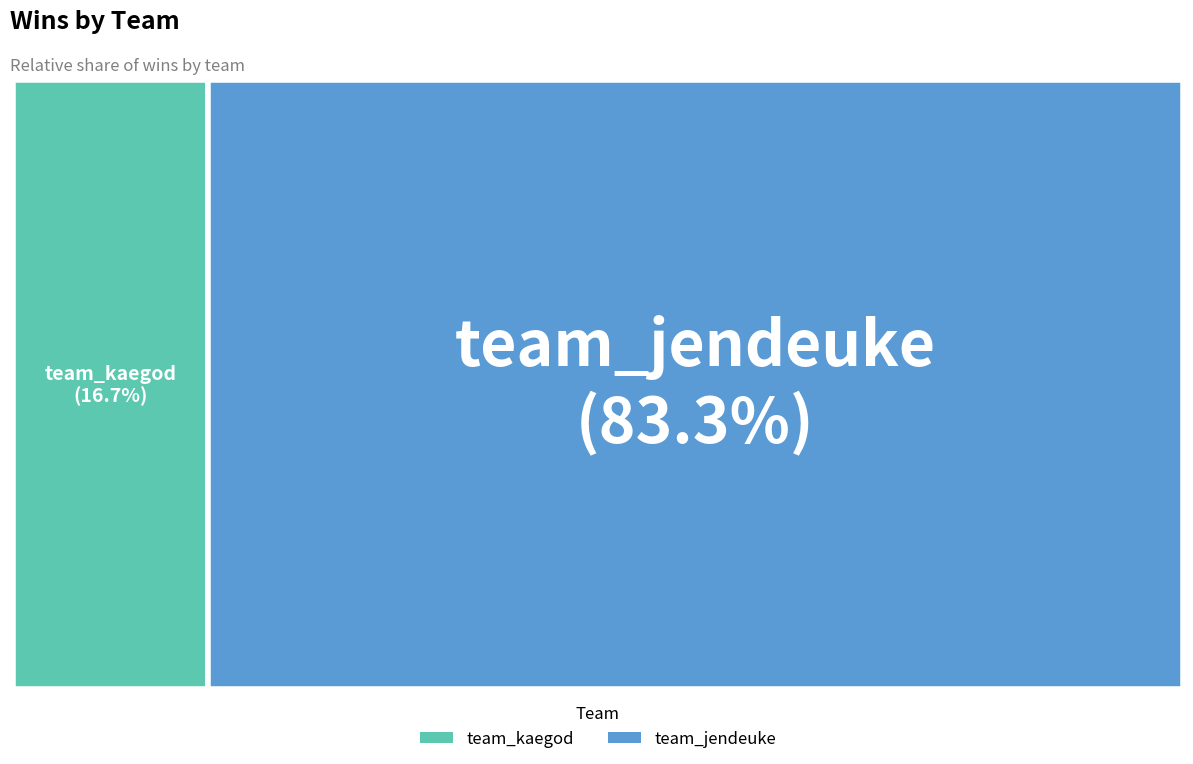

The team_jendeuke slice represents 83% of the pie. True or false?

True